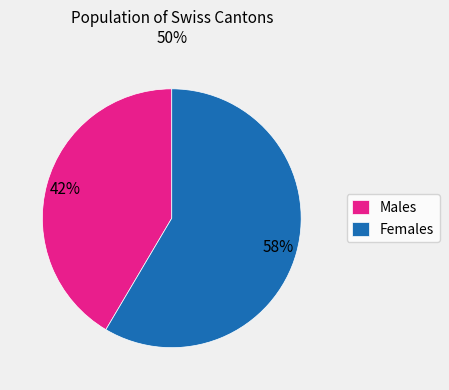

What is the smallest slice in the pie chart?

Males